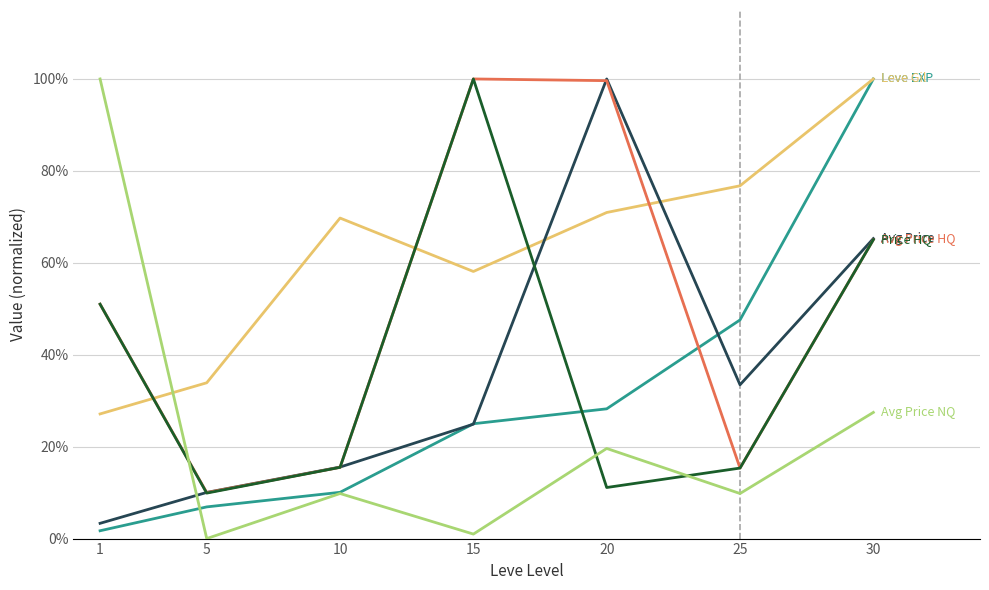

What is the maximum value shown in the chart?

100.0